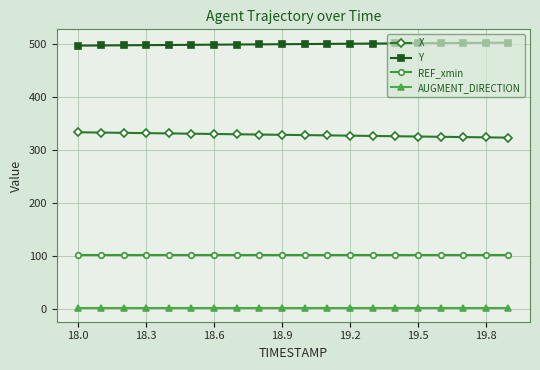

How many categories are shown in the chart?

20